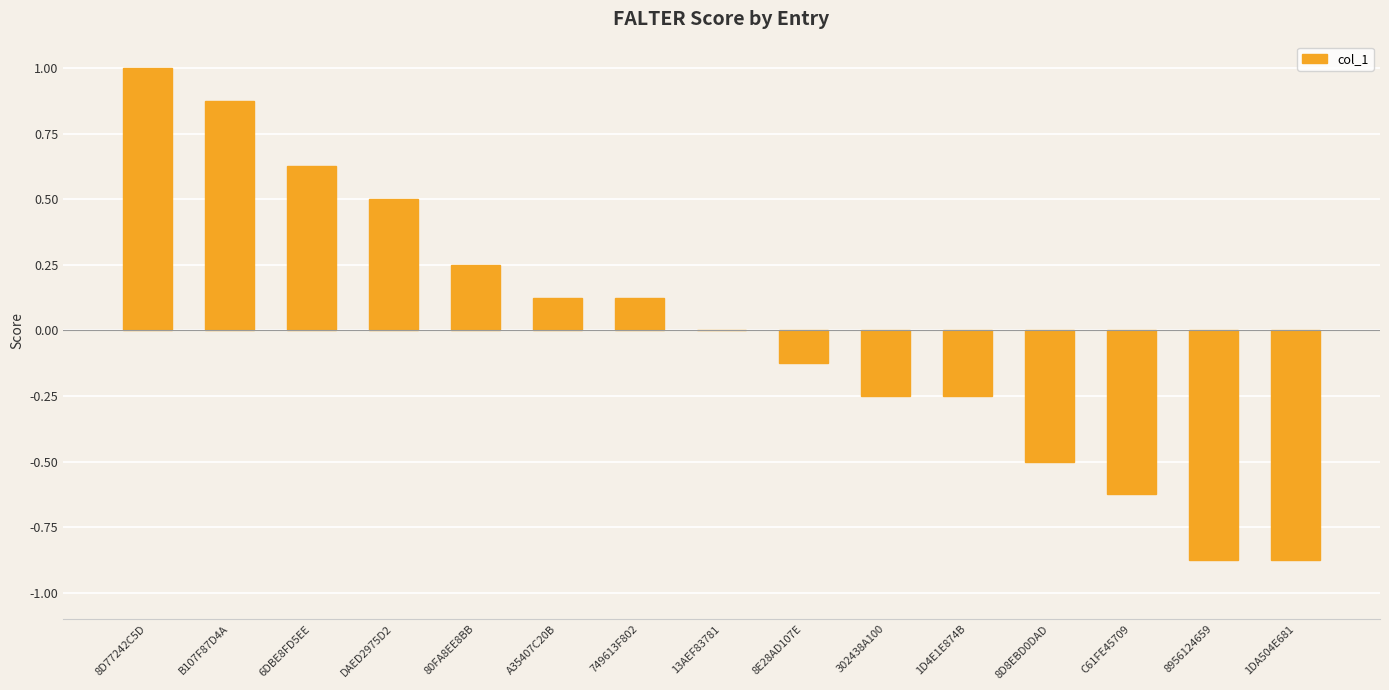

What is the greatest value displayed?

1.0